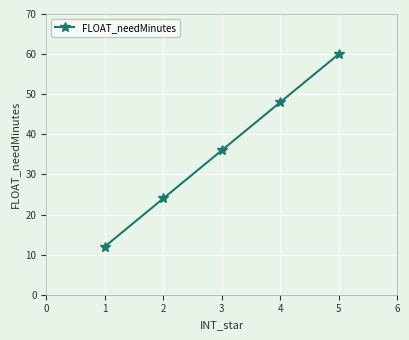

Rank the categories by value from highest to lowest.

5, 4, 3, 2, 1